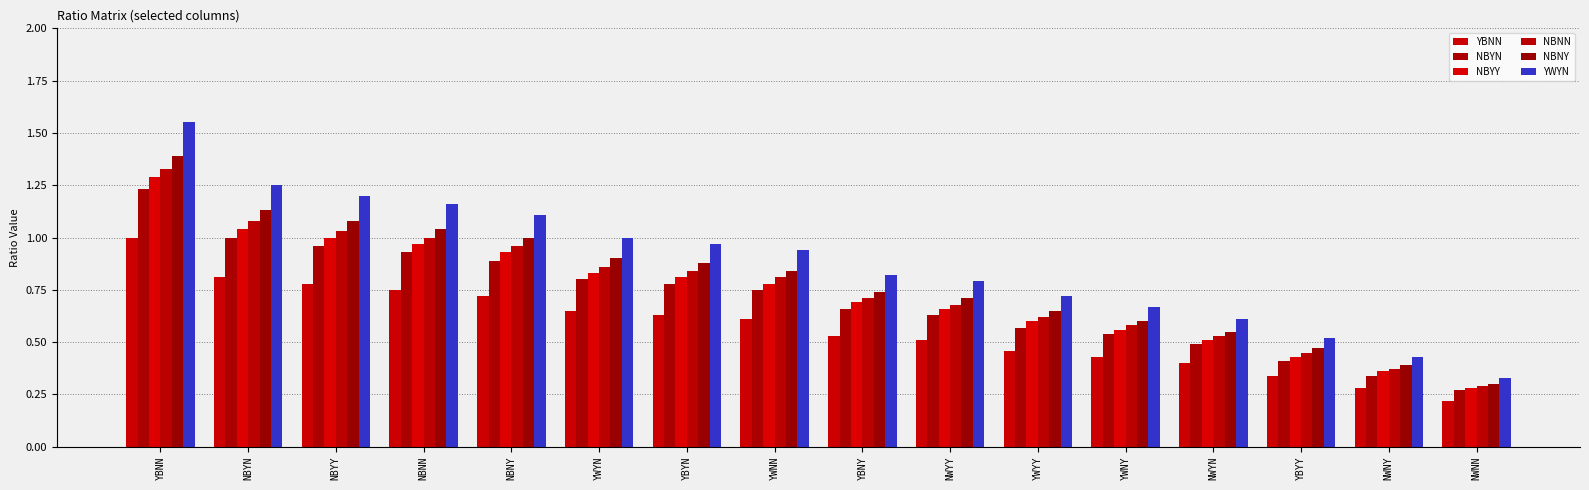

The value of NBYN at YWNY is 0.5. True or false?

True